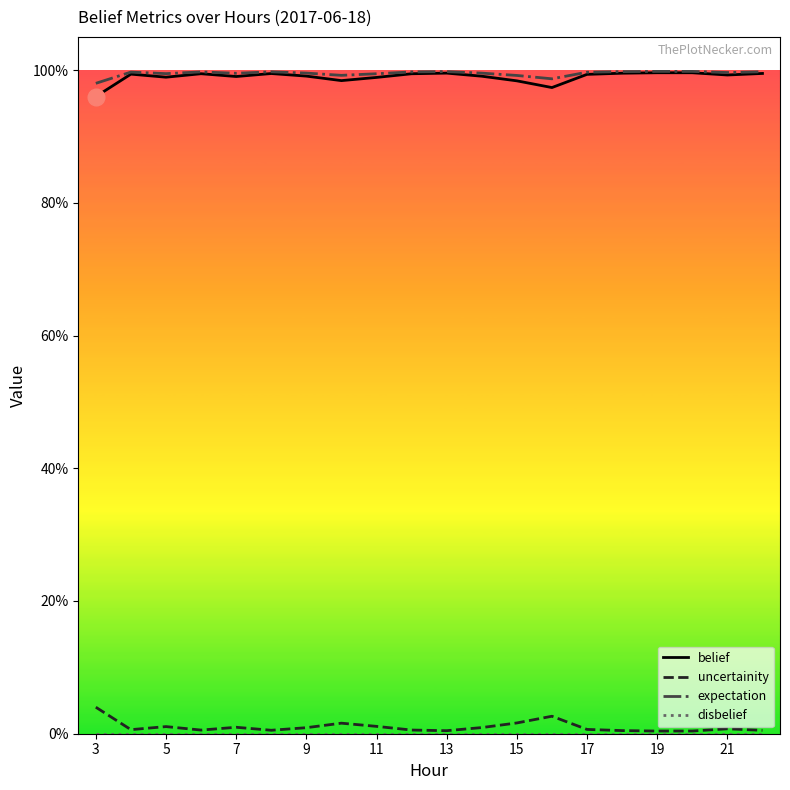

Is this an area chart (filled region under the line)?

No